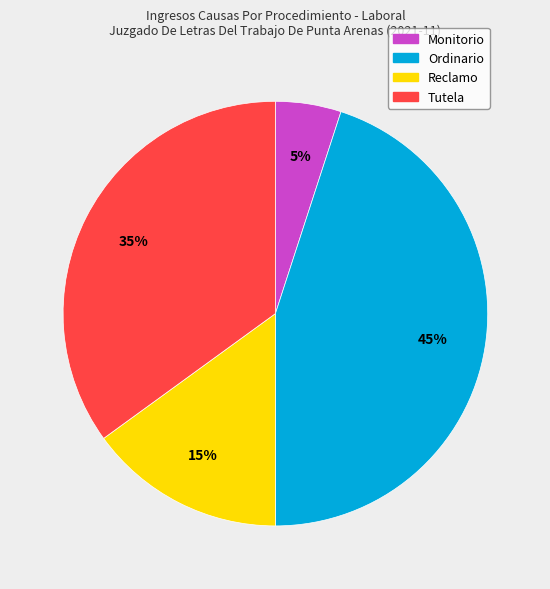

What is the ratio of the value at Ordinario to the value at Tutela?

1.3